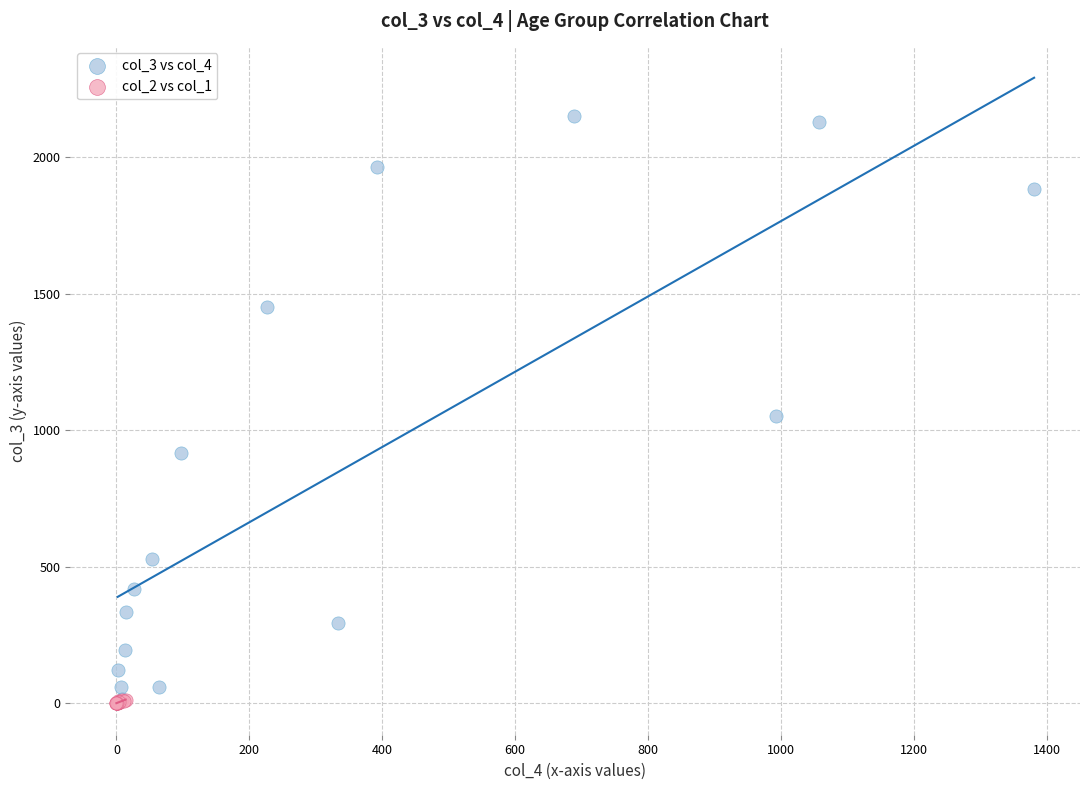

Which series has the largest Y range (max minus min)?

col_3 vs col_4